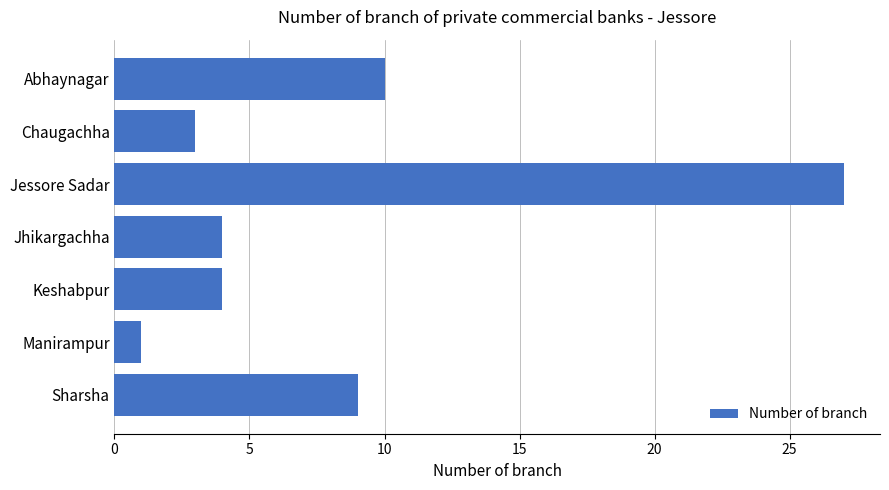

Reading top to bottom, extract all data points from this chart.

10	3	27	4	4	1	9